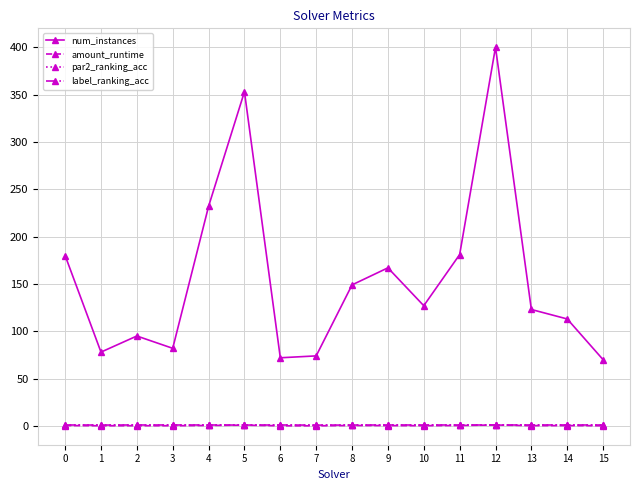

Which series has the widest spread of values?

num_instances